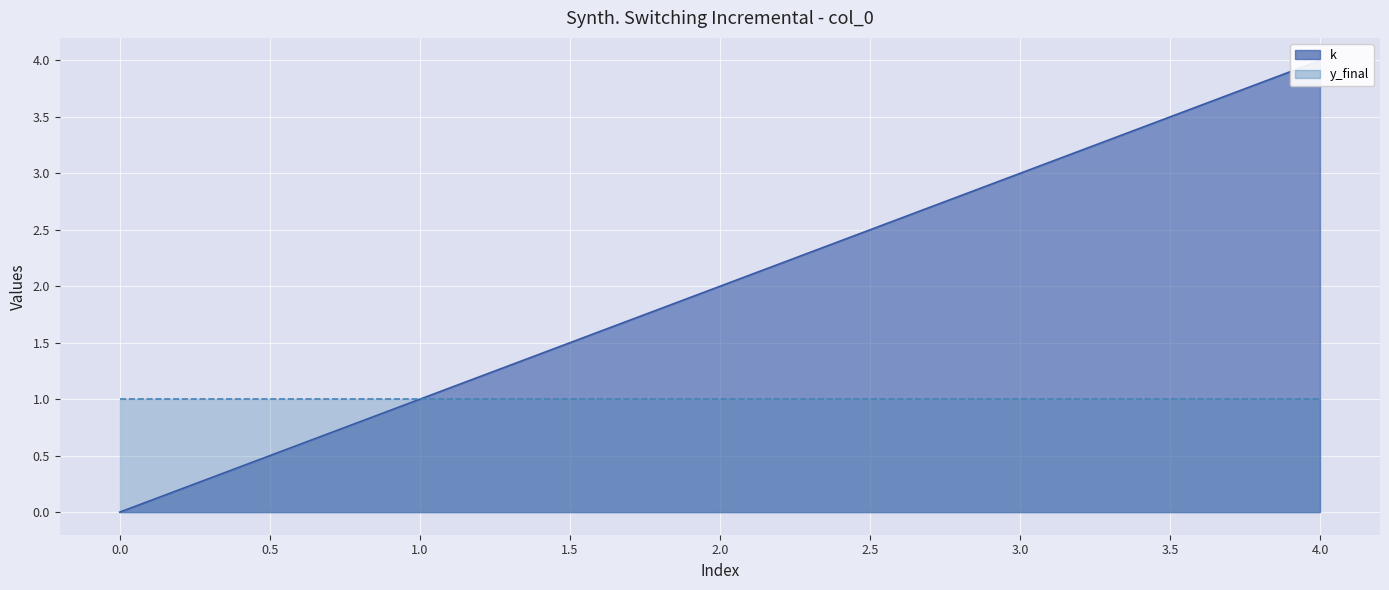

What is the change in value from 2 to 4?

+2